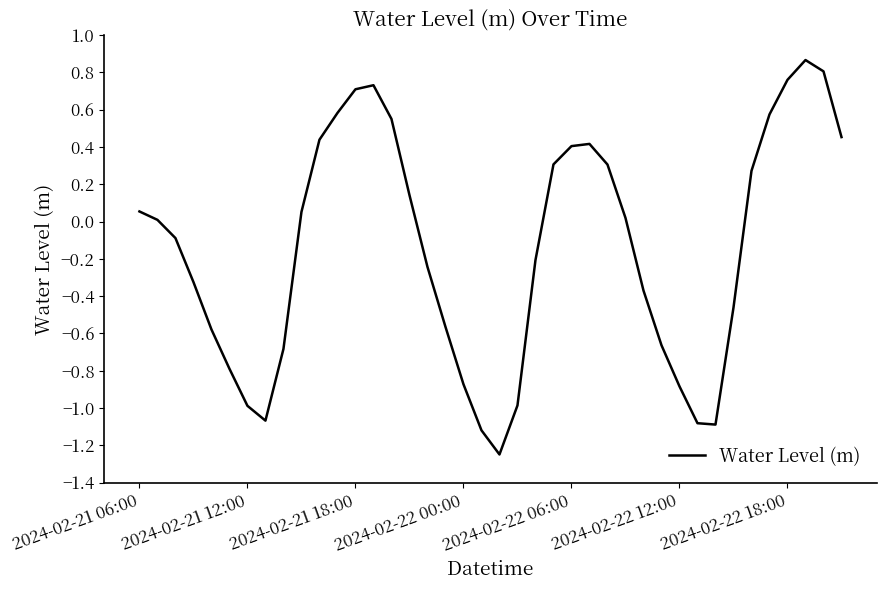

What is the difference between the maximum and minimum values?

2.1